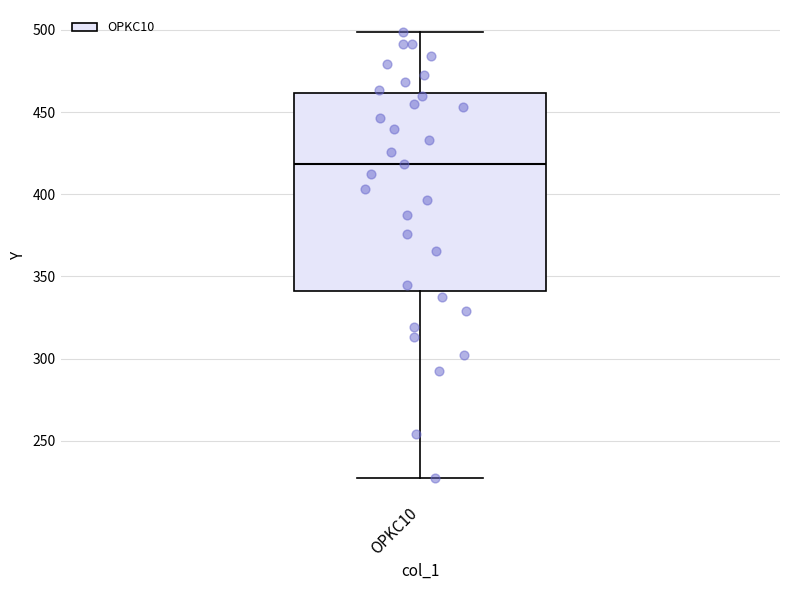

Transcribe this box plot: give where the median line is, the range the box spans, and where the two whiskers end, as read against the y-axis. The values are not printed on the chart, so give them approximately, as read against the axis.

median 420, box 340 to 460, whiskers 230 to 500